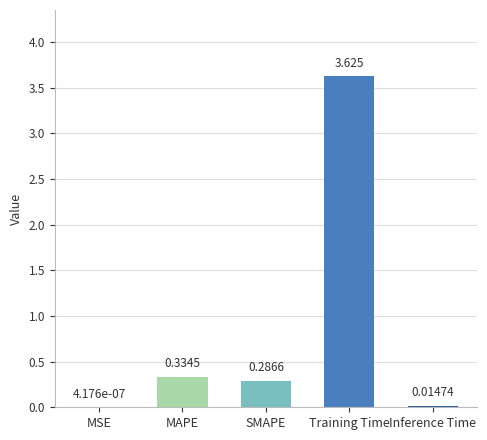

Which has a higher value, SMAPE or Training Time?

Training Time